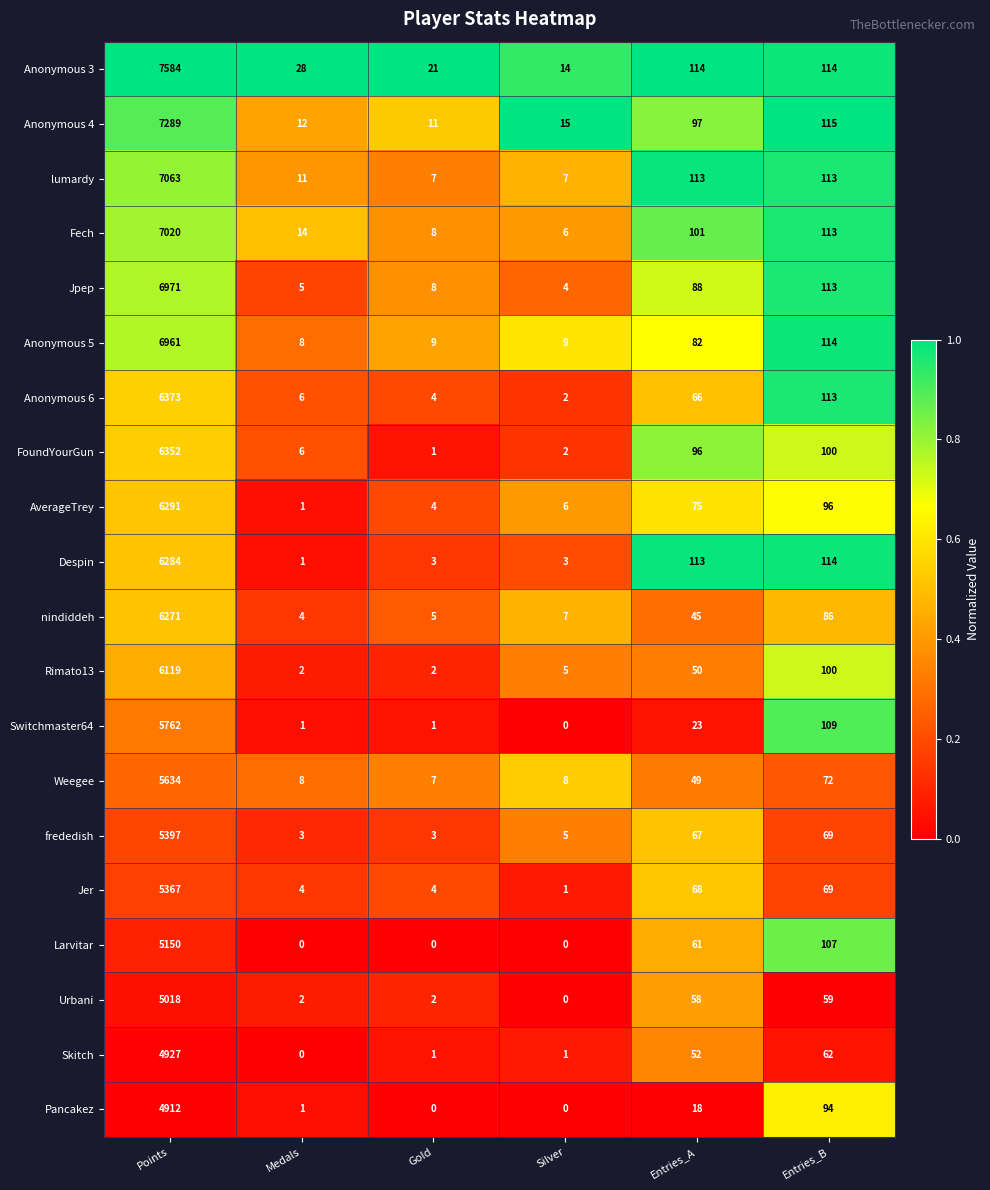

Rank the series by their maximum value, from lowest to highest.

Pancakez, Skitch, Urbani, Larvitar, Jer, frededish, Weegee, Switchmaster64, Rimato13, nindiddeh, Despin, AverageTrey, FoundYourGun, Anonymous 6, Anonymous 5, Jpep, Fech, lumardy, Anonymous 4, Anonymous 3